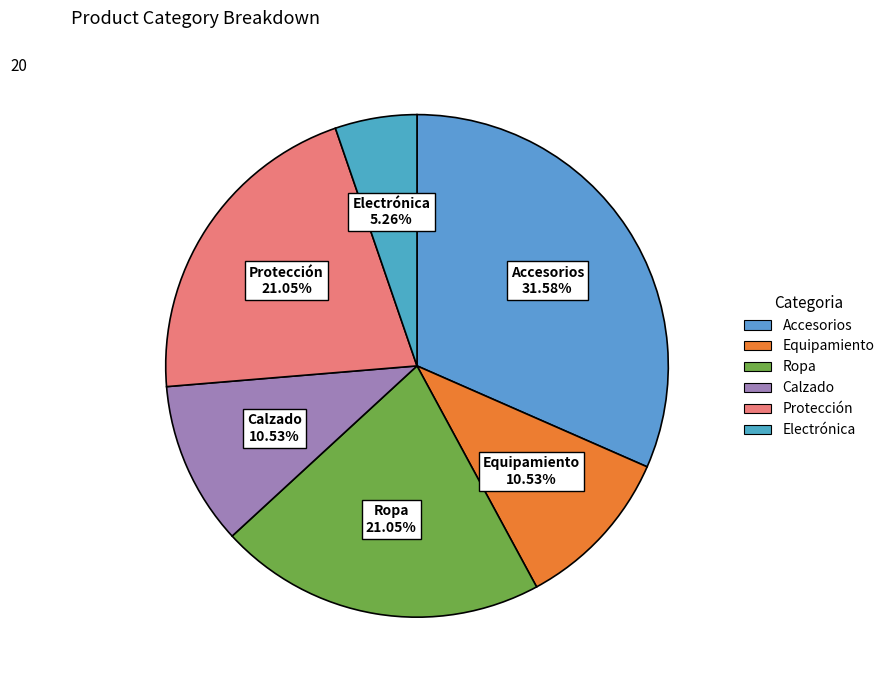

What is the ratio of the value at Accesorios to the value at Protección?

1.5